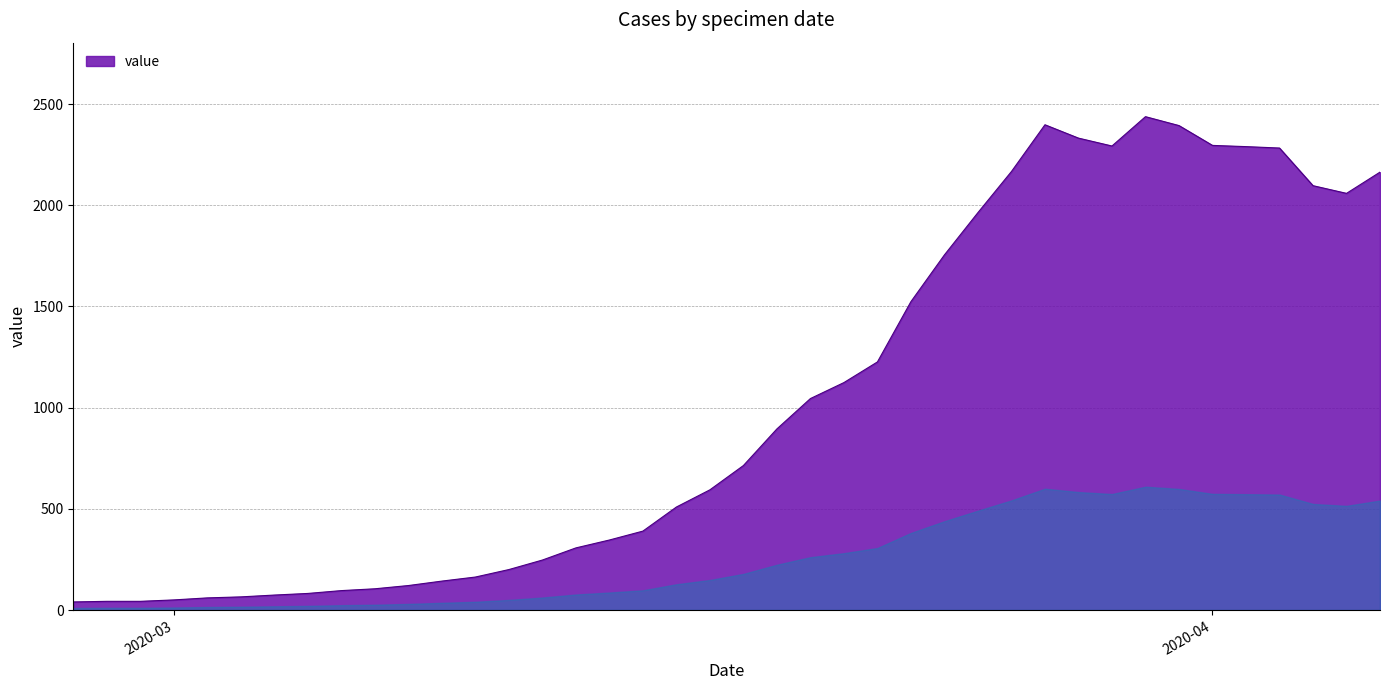

What is the average value?

1028